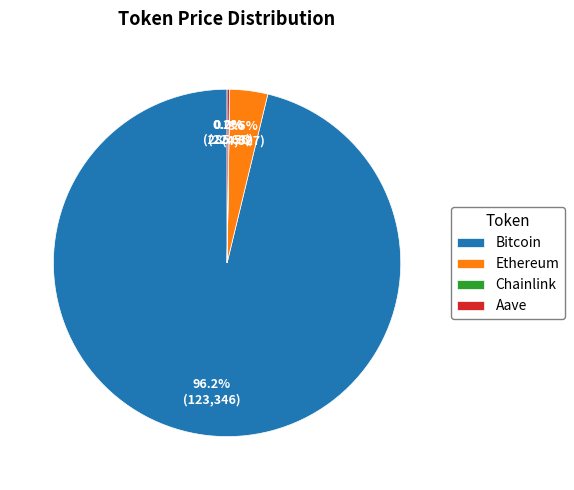

Does any single category account for the majority?

Yes